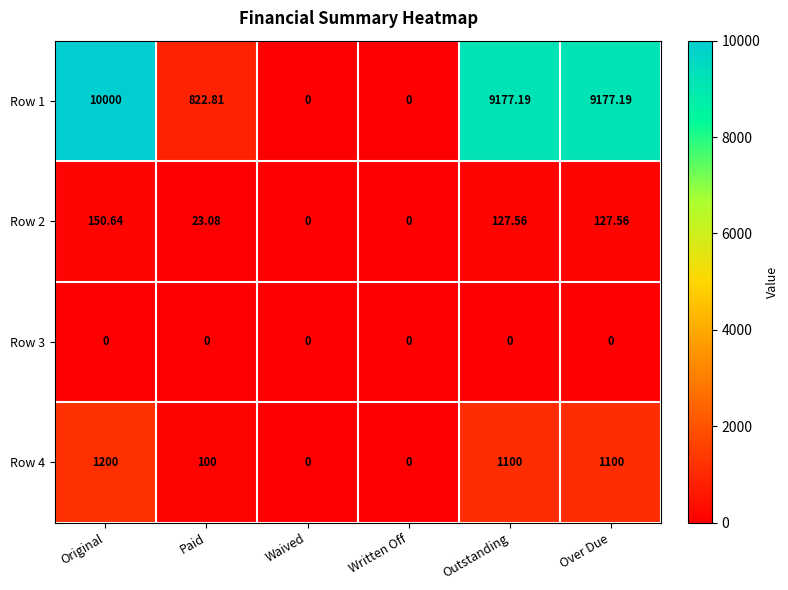

Which category has the highest value across all series?

Original